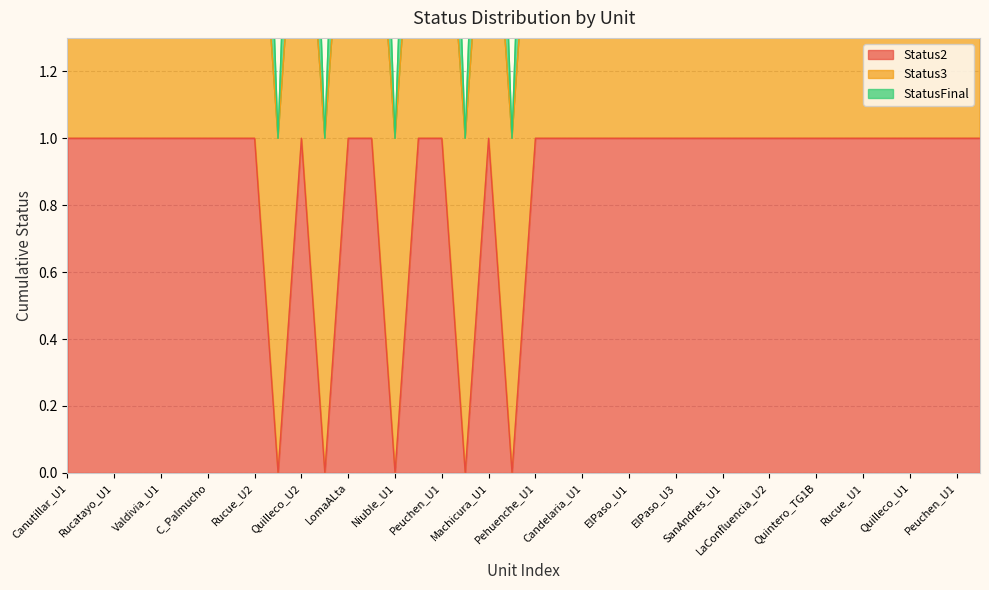

True or false: StatusFinal and Status2 intersect in this chart.

False